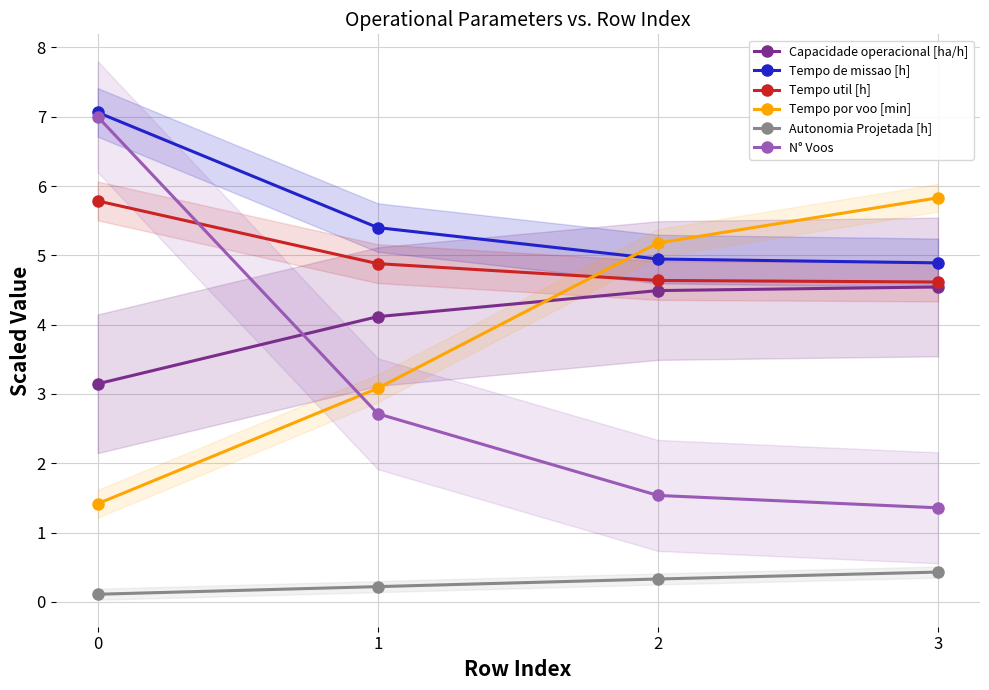

What is the difference between the highest and lowest values at 3?

5.4